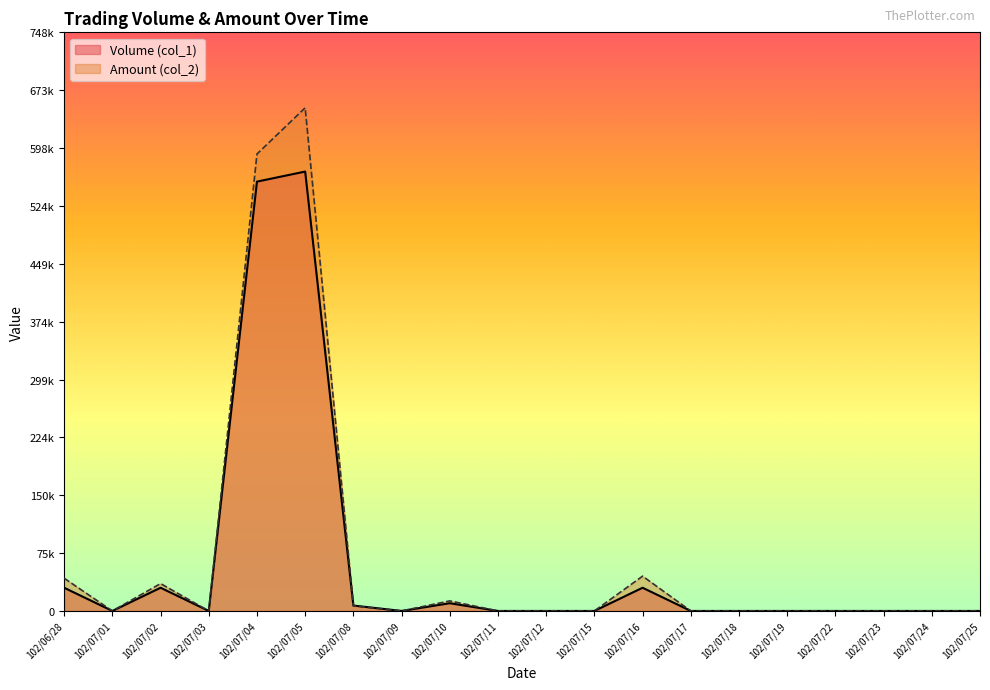

Does the chart have visible grid lines?

No